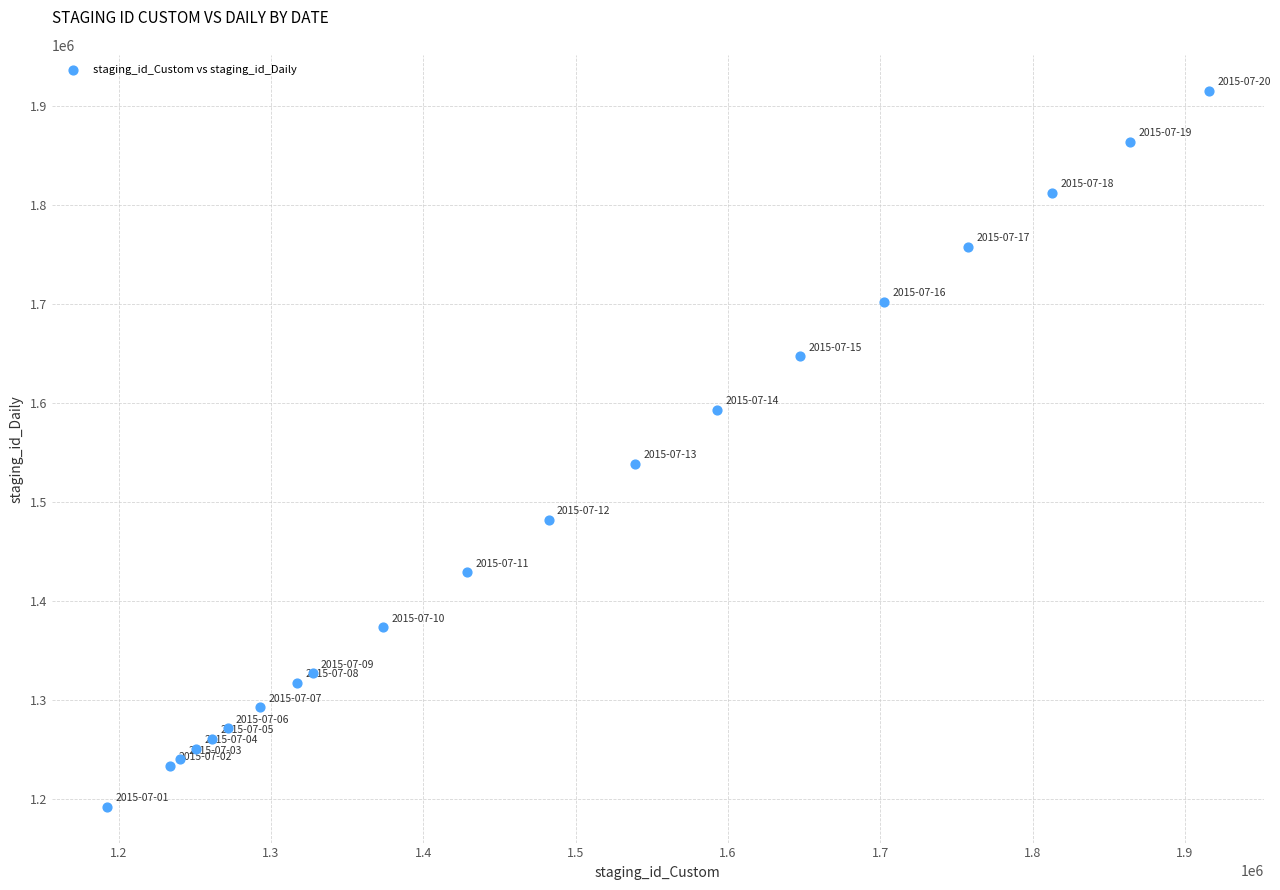

What Y value in the scatter plot is closest to 1553962?

1538950